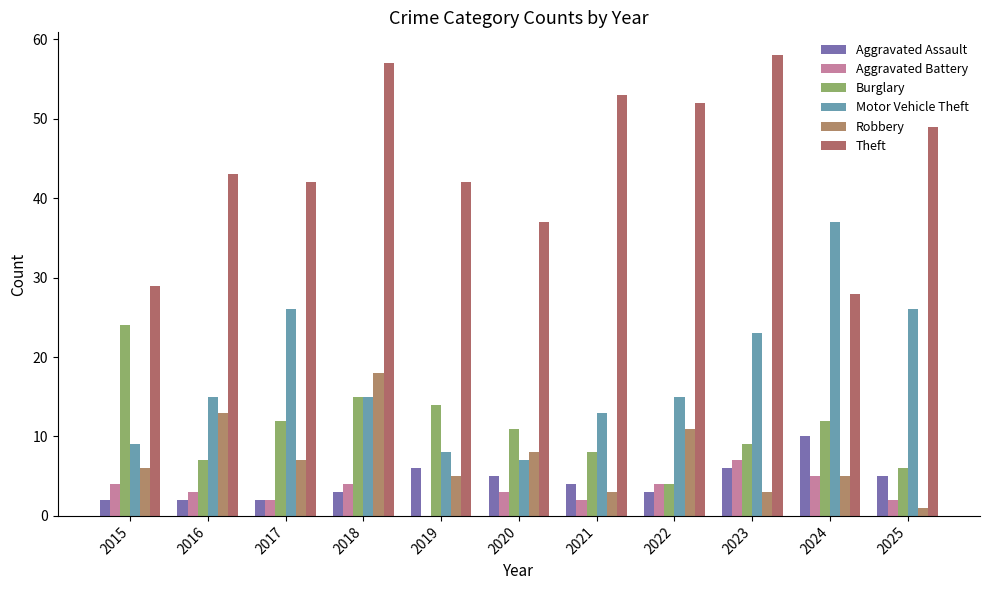

Which category has the highest value across all series?

2023